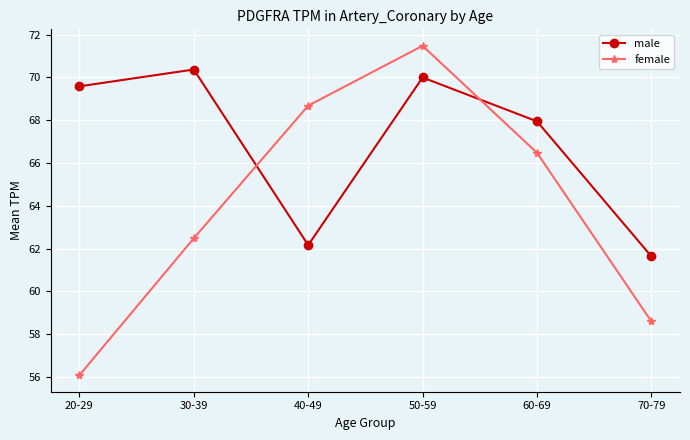

What are all the series names shown in the legend?

male, female